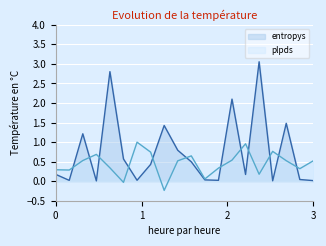

Rank the series by their maximum value, from highest to lowest.

entropys, plpds